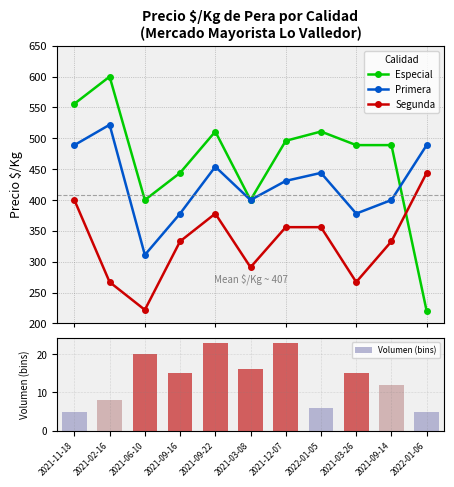

What are all the series names shown in the legend?

Especial, Primera, Segunda, Volumen (bins)